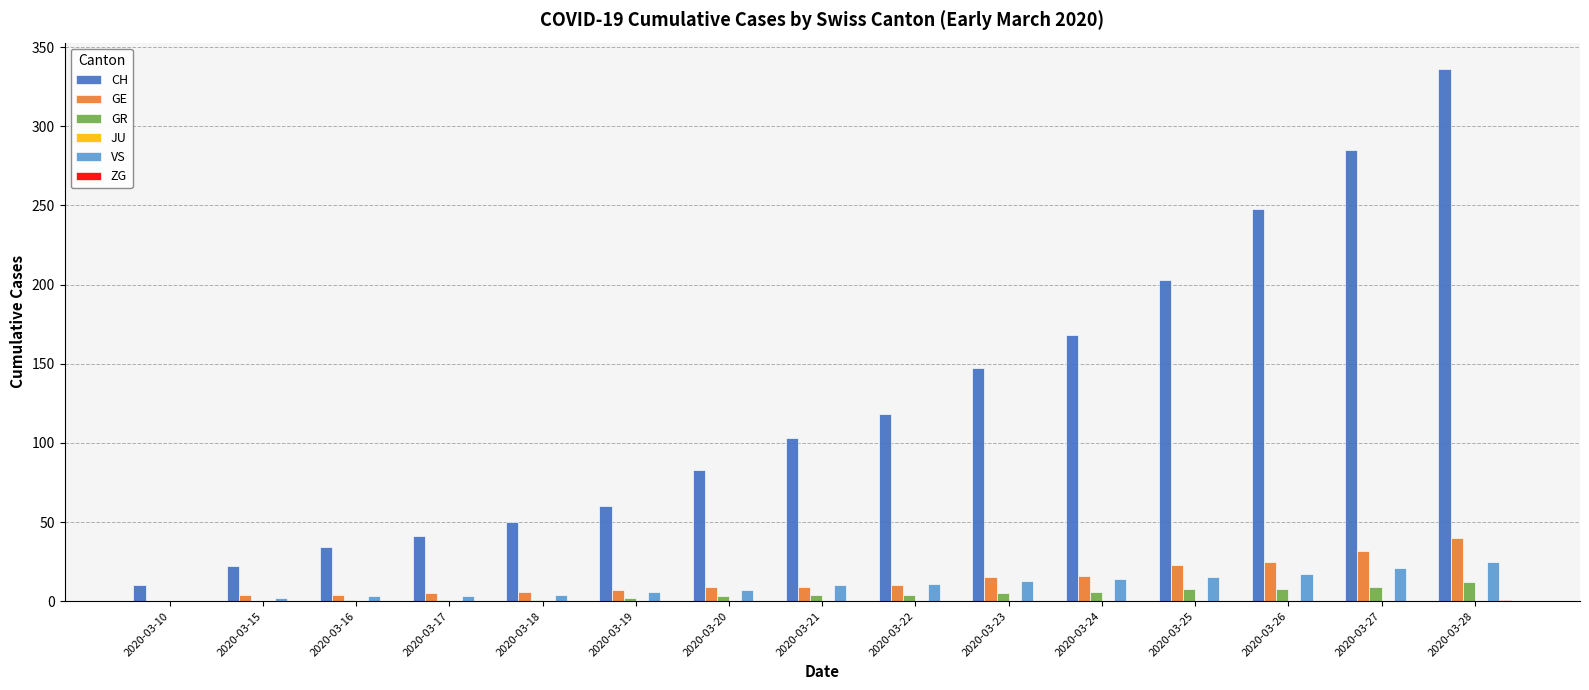

True or false: CH has a value of 50 at 2020-03-18.

True